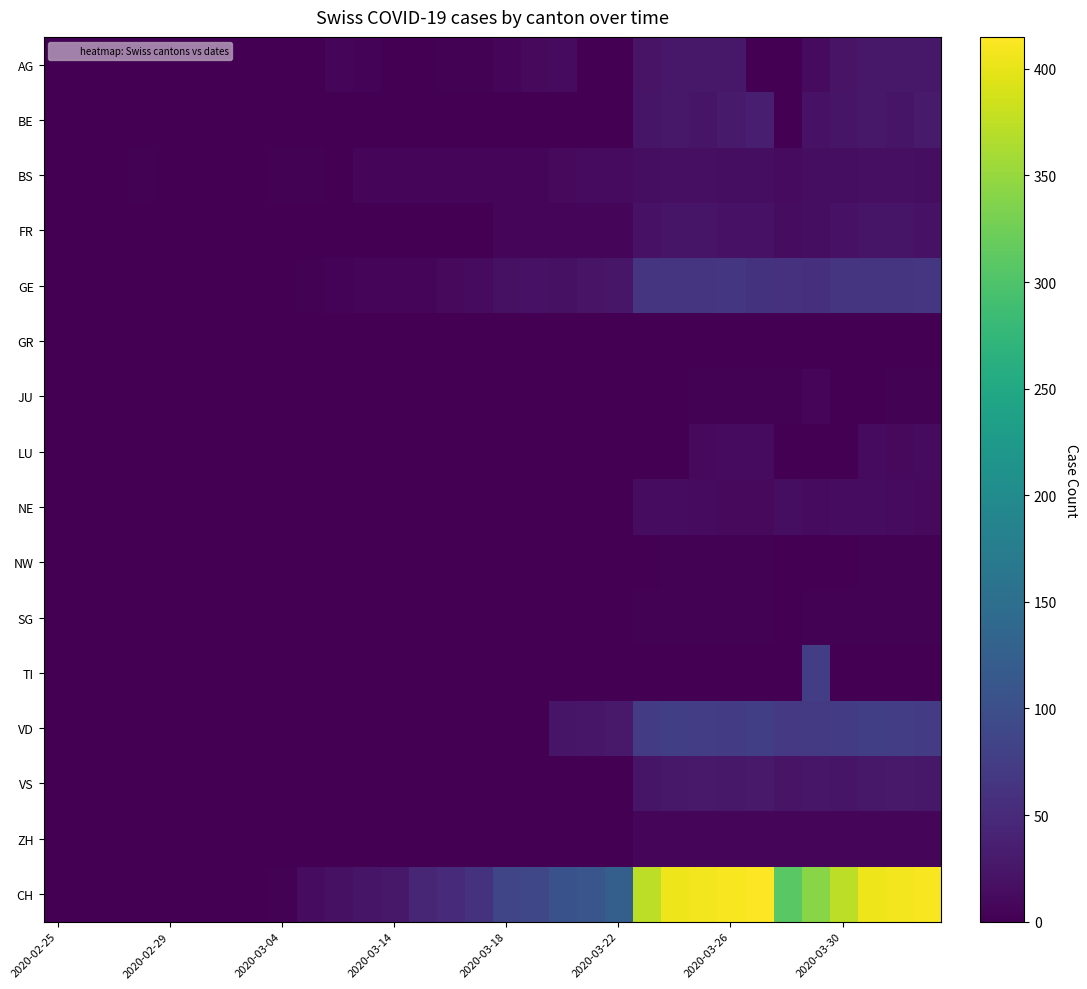

Reading left to right, list all the values displayed in this chart.

AG: 0	0	0	0	0	0	0	0	0	0	6	4	0	0	3	2	7	10	12	0	0	22	27	27	27	0	0	12	22	27	27	27
BE: 0	0	0	0	0	0	0	0	0	0	0	0	0	0	0	0	0	0	0	0	0	23	26	24	30	35	0	21	23	26	24	30
BS: 0	0	1	2	1	1	1	1	3	3	1	6	7	7	7	7	8	8	11	12	12	16	17	17	16	15	12	15	16	17	17	16
FR: 0	0	0	0	0	0	0	0	0	0	0	0	0	0	0	0	5	5	7	8	8	20	23	23	21	21	13	16	20	23	23	21
GE: 0	0	0	0	0	0	0	0	0	3	4	6	7	8	10	12	19	20	19	22	25	64	64	62	65	61	59	57	64	64	62	65
GR: 0	0	0	0	0	0	0	0	0	0	0	0	0	1	0	1	0	0	0	0	1	0	0	0	0	0	0	0	0	0	0	0
JU: 0	0	0	0	0	0	0	0	0	0	0	0	0	0	0	0	0	0	0	1	1	0	0	3	3	3	3	5	0	0	3	3
LU: 0	0	0	0	0	0	0	0	0	0	0	0	0	0	0	0	0	0	0	0	0	0	0	11	12	12	0	0	0	12	11	12
NE: 0	0	0	0	0	0	0	0	0	0	0	0	0	0	0	0	0	0	0	0	0	14	14	12	11	10	16	12	14	14	12	11
NW: 0	0	0	0	0	0	0	0	0	0	0	0	0	0	0	0	0	0	0	0	0	1	2	2	2	2	0	0	1	2	2	2
SG: 0	0	0	0	0	0	0	0	0	0	0	0	0	0	0	0	0	0	0	0	0	3	3	3	3	3	1	3	3	3	3	3
TI: 0	0	0	0	0	0	0	0	0	0	0	0	0	0	0	0	0	0	0	0	0	0	0	0	0	0	0	75	0	0	0	0
VD: 0	0	0	0	0	0	0	0	0	0	0	0	0	0	0	0	0	0	24	25	28	73	77	76	73	77	69	70	73	77	76	73
VS: 0	0	0	0	0	0	0	0	0	0	0	0	0	0	0	0	0	0	0	0	0	24	26	28	26	28	22	25	24	26	28	26
ZH: 0	0	0	0	0	0	0	0	0	0	0	0	0	0	0	0	1	1	0	0	0	6	5	5	7	7	5	5	6	5	5	7
CH: 0	0	0	0	0	0	0	1	3	14	18	23	27	44	51	61	86	88	104	109	126	373	405	408	411	415	309	342	373	405	408	411